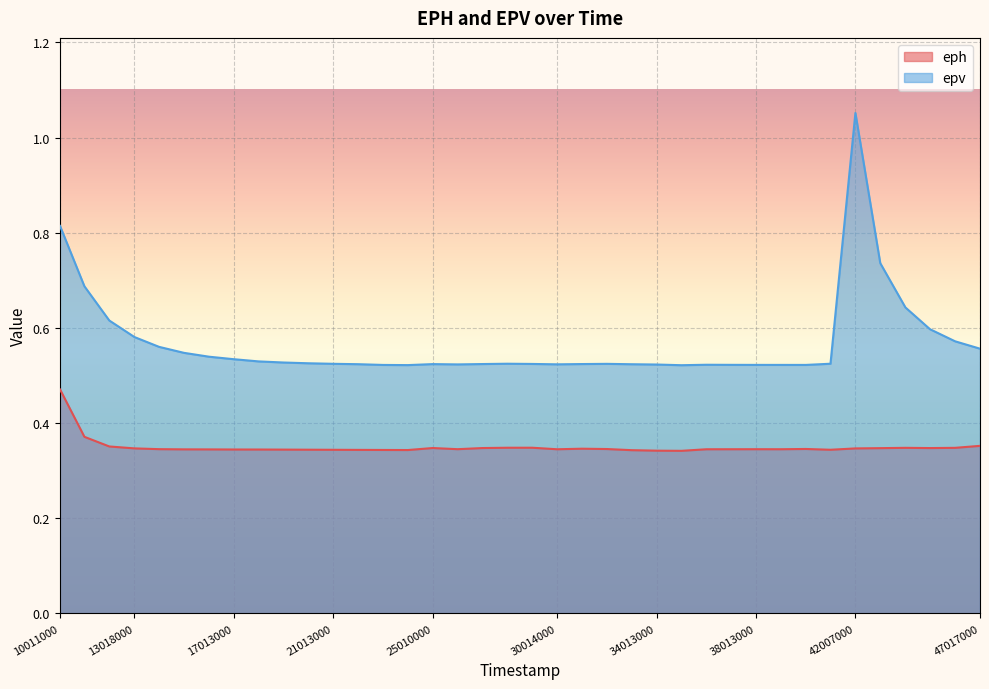

List the series in order of their overall mean, lowest first.

eph, epv